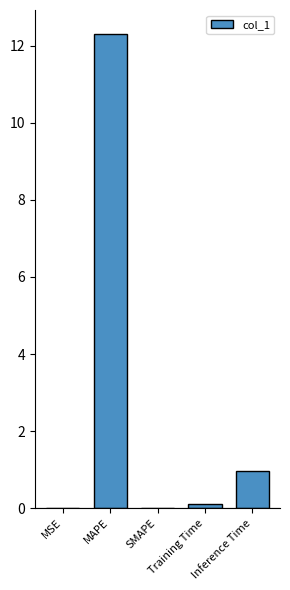

What is the sum of all values?

13.4